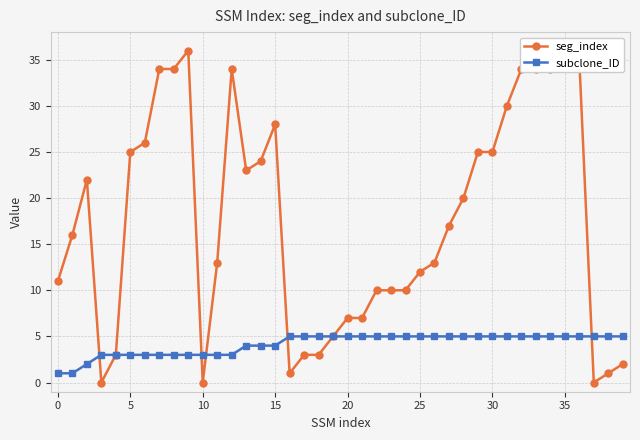

Which series has the widest spread of values?

seg_index